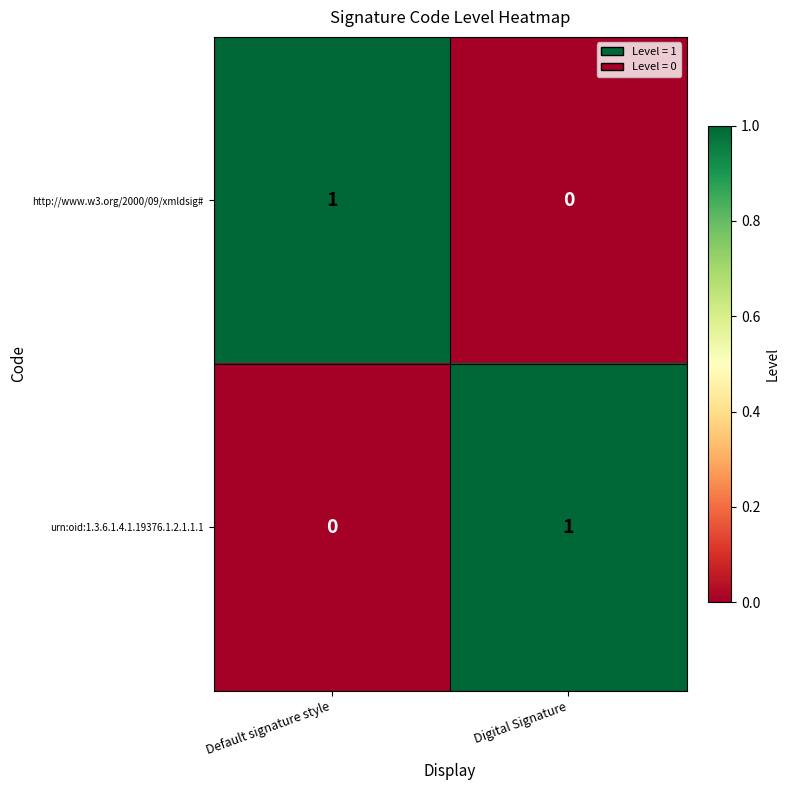

True or false: http://www.w3.org/2000/09/xmldsig# has a value of 1 at Default signature style.

True